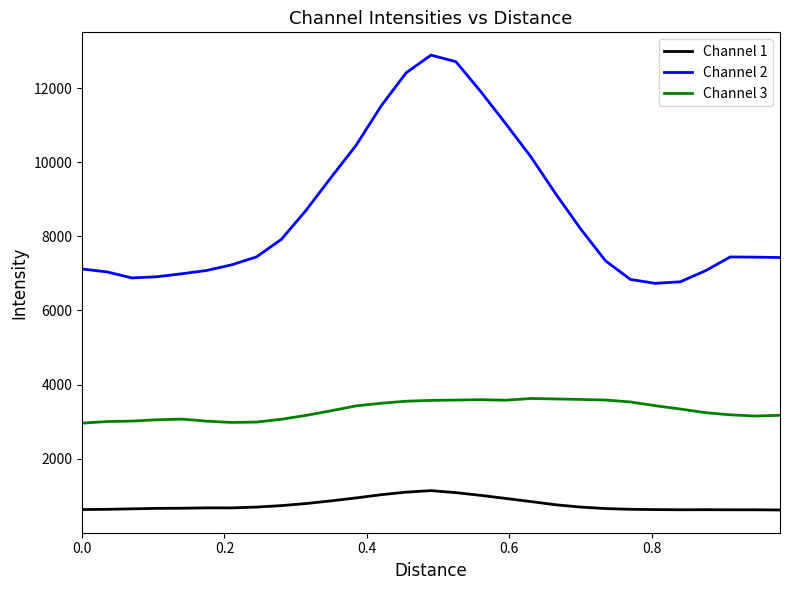

Which series has the largest total across all categories?

Channel 2